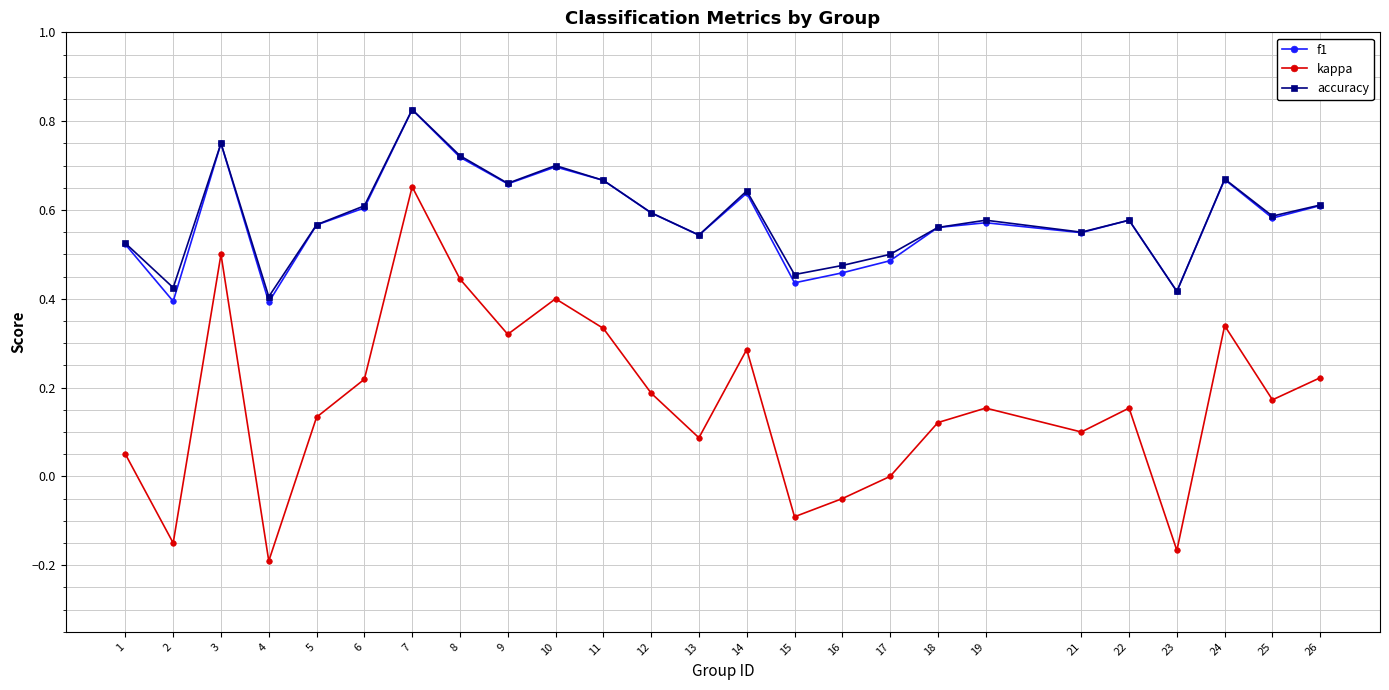

True or false: kappa and accuracy intersect in this chart.

False